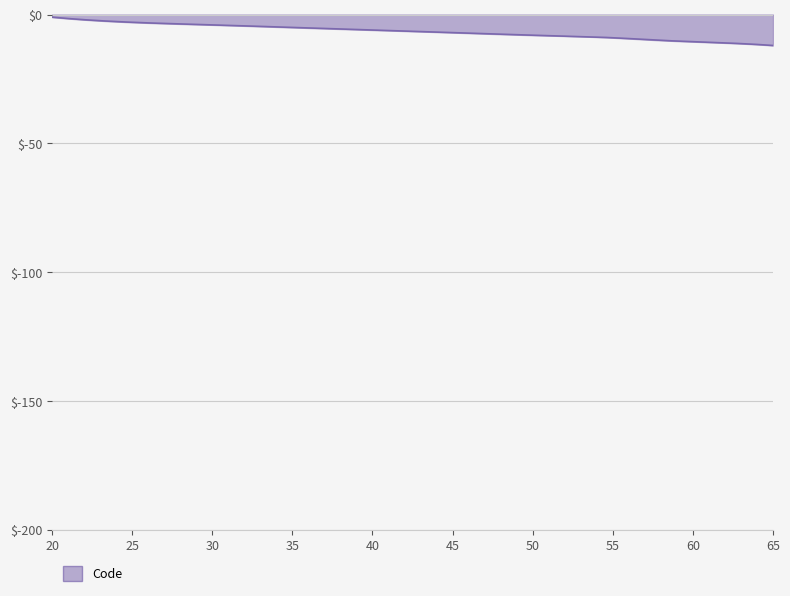

How many series are shown in this chart?

1